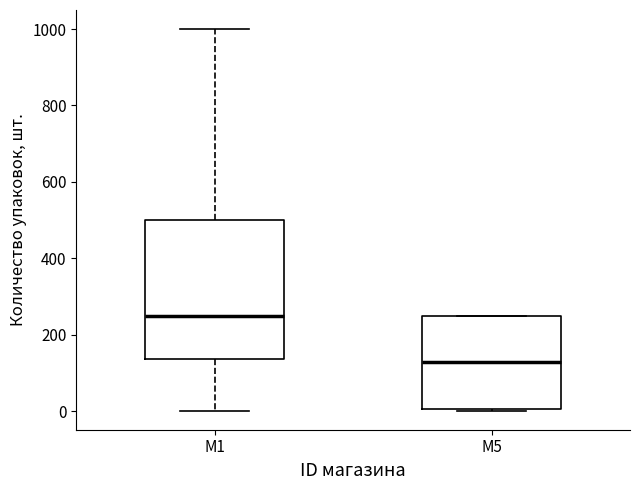

Reading left to right, transcribe this box plot: for each box, give where its median line is, the range the box spans, and where its two whiskers end, as read against the y-axis. The values are not printed on the chart, so give them approximately, as read against the axis.

M1: median 260, box 140 to 500, whiskers 0 to 1000
M5: median 120, box 0 to 260, whiskers 0 to 260